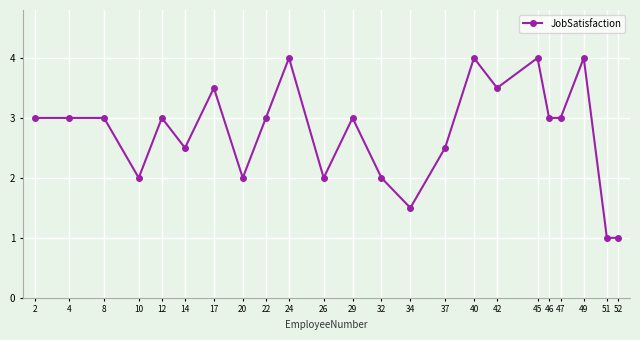

What is the average value?

2.8